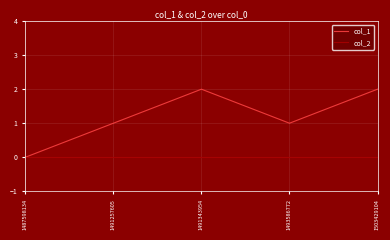

The col_1 series shows 0 at 1487598134. True or false?

True